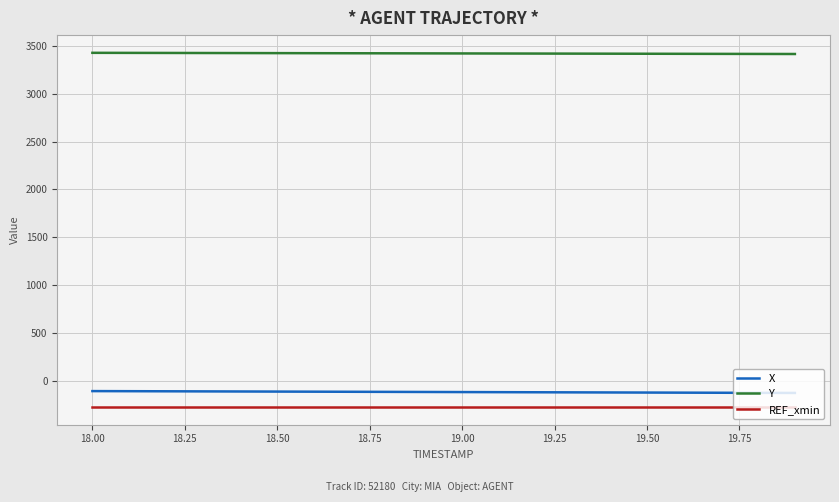

Rank the series by their maximum value, from lowest to highest.

REF_xmin, X, Y